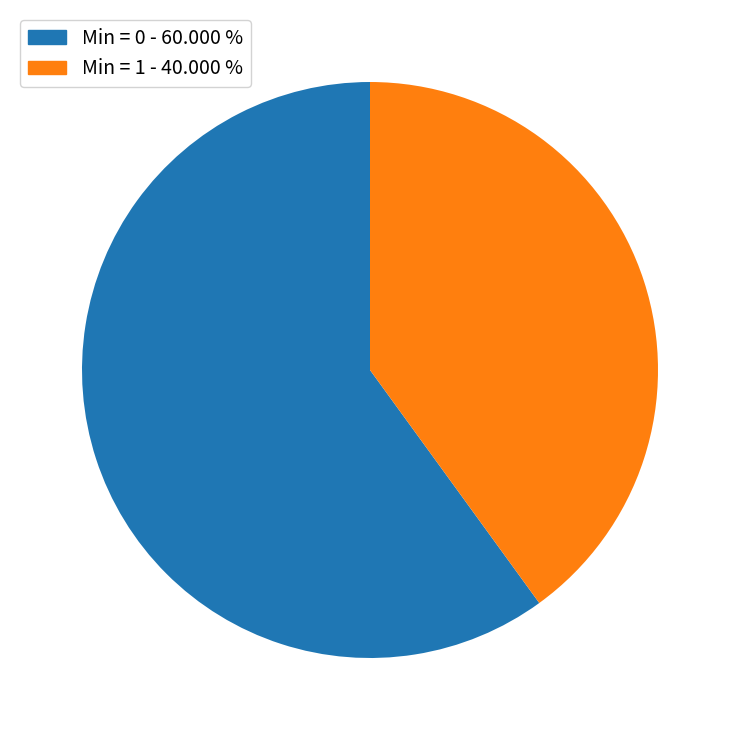

Is there a majority slice in this chart?

Yes